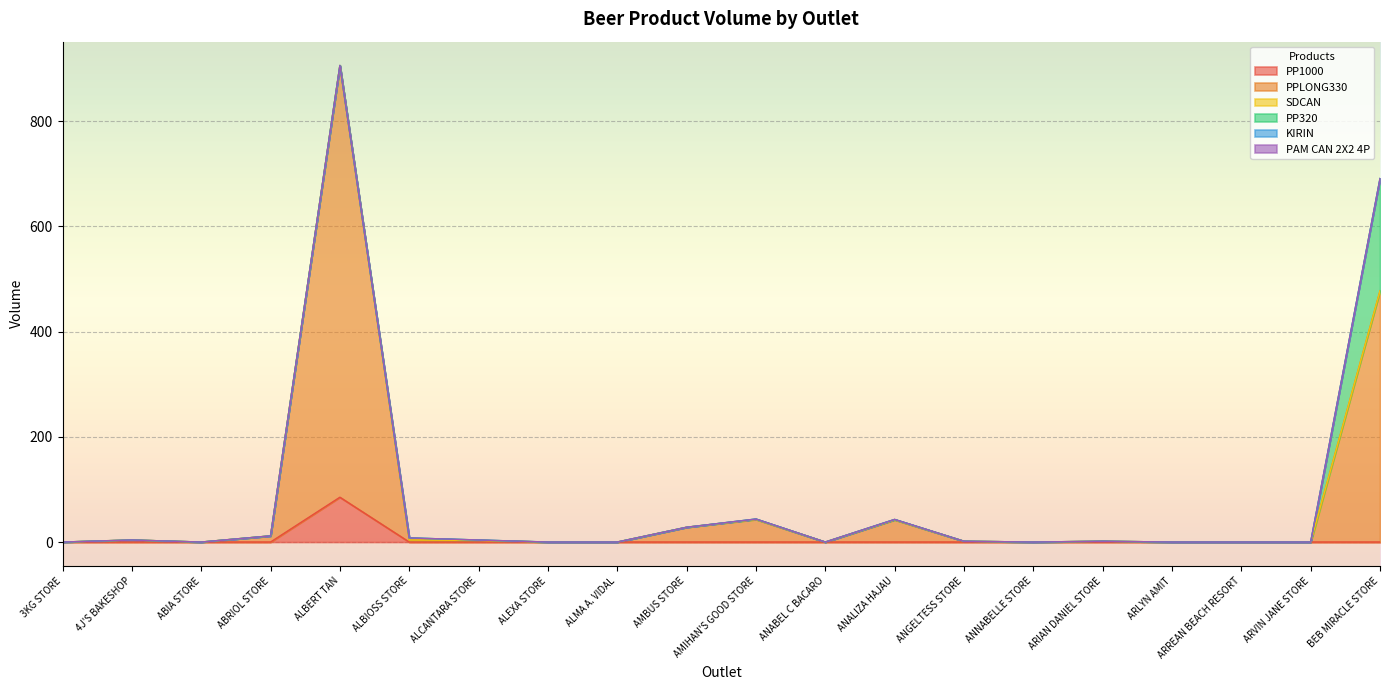

Reading right to left, list all the values displayed in this chart.

PP1000: BEB MIRACLE STORE=0.0	ARVIN JANE STORE=0.0	ARREAN BEACH RESORT=0.0	ARLYN AMIT=0.0	ARIAN DANIEL STORE=0.0	ANNABELLE STORE=0.0	ANGELTESS STORE=0.0	ANALIZA HAJAU=0.0	ANABEL C BACARO=0.0	AMIHAN'S GOOD STORE=0.0	AMBUS STORE=0.0	ALMA A. VIDAL=0.0	ALEXA STORE=0.0	ALCANTARA STORE=0.0	ALBIOSS STORE=0.0	ALBERT TAN=85.2	ABRIOL STORE=0.0	ABIA STORE=0.0	4J'S BAKESHOP=0.0	3KG STORE=0.0
PPLONG330: BEB MIRACLE STORE=477.3	ARVIN JANE STORE=0.0	ARREAN BEACH RESORT=0.0	ARLYN AMIT=0.0	ARIAN DANIEL STORE=1.6	ANNABELLE STORE=0.0	ANGELTESS STORE=1.6	ANALIZA HAJAU=42.2	ANABEL C BACARO=0.0	AMIHAN'S GOOD STORE=43.0	AMBUS STORE=28.1	ALMA A. VIDAL=0.0	ALEXA STORE=0.0	ALCANTARA STORE=3.1	ALBIOSS STORE=3.9	ALBERT TAN=820.3	ABRIOL STORE=11.7	ABIA STORE=0.0	4J'S BAKESHOP=3.9	3KG STORE=0.0
SDCAN: BEB MIRACLE STORE=0.0	ARVIN JANE STORE=0.0	ARREAN BEACH RESORT=0.0	ARLYN AMIT=0.0	ARIAN DANIEL STORE=0.0	ANNABELLE STORE=0.0	ANGELTESS STORE=0.0	ANALIZA HAJAU=0.0	ANABEL C BACARO=0.0	AMIHAN'S GOOD STORE=0.0	AMBUS STORE=0.0	ALMA A. VIDAL=0.0	ALEXA STORE=0.0	ALCANTARA STORE=0.0	ALBIOSS STORE=0.0	ALBERT TAN=0.0	ABRIOL STORE=0.0	ABIA STORE=0.0	4J'S BAKESHOP=0.0	3KG STORE=0.0
PP320: BEB MIRACLE STORE=213.3	ARVIN JANE STORE=0.0	ARREAN BEACH RESORT=0.0	ARLYN AMIT=0.0	ARIAN DANIEL STORE=0.0	ANNABELLE STORE=0.0	ANGELTESS STORE=0.0	ANALIZA HAJAU=0.8	ANABEL C BACARO=0.0	AMIHAN'S GOOD STORE=0.8	AMBUS STORE=0.0	ALMA A. VIDAL=0.0	ALEXA STORE=0.0	ALCANTARA STORE=0.8	ALBIOSS STORE=3.9	ALBERT TAN=0.0	ABRIOL STORE=0.0	ABIA STORE=0.0	4J'S BAKESHOP=0.0	3KG STORE=0.0
KIRIN: BEB MIRACLE STORE=0.0	ARVIN JANE STORE=0.0	ARREAN BEACH RESORT=0.0	ARLYN AMIT=0.0	ARIAN DANIEL STORE=0.0	ANNABELLE STORE=0.0	ANGELTESS STORE=0.0	ANALIZA HAJAU=0.0	ANABEL C BACARO=0.0	AMIHAN'S GOOD STORE=0.0	AMBUS STORE=0.0	ALMA A. VIDAL=0.0	ALEXA STORE=0.0	ALCANTARA STORE=0.0	ALBIOSS STORE=0.0	ALBERT TAN=0.0	ABRIOL STORE=0.0	ABIA STORE=0.0	4J'S BAKESHOP=0.0	3KG STORE=0.0
PAM CAN 2X2 4P: BEB MIRACLE STORE=0.0	ARVIN JANE STORE=0.0	ARREAN BEACH RESORT=0.0	ARLYN AMIT=0.0	ARIAN DANIEL STORE=0.0	ANNABELLE STORE=0.0	ANGELTESS STORE=0.0	ANALIZA HAJAU=0.0	ANABEL C BACARO=0.0	AMIHAN'S GOOD STORE=0.0	AMBUS STORE=0.0	ALMA A. VIDAL=0.0	ALEXA STORE=0.0	ALCANTARA STORE=0.0	ALBIOSS STORE=0.0	ALBERT TAN=0.0	ABRIOL STORE=0.0	ABIA STORE=0.0	4J'S BAKESHOP=0.0	3KG STORE=0.0